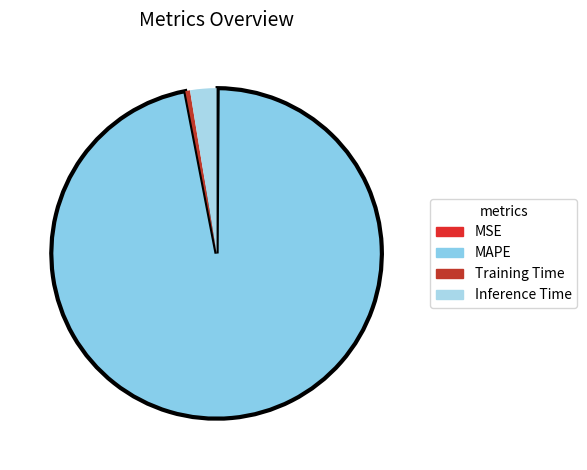

To the nearest percent, what is the difference between the largest and smallest slice percentages?

97%